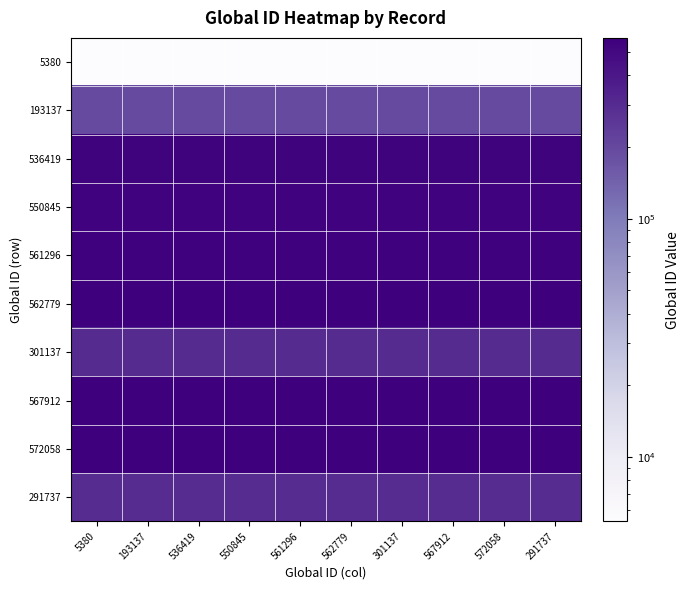

At how many categories does at least one series exceed 196771?

10